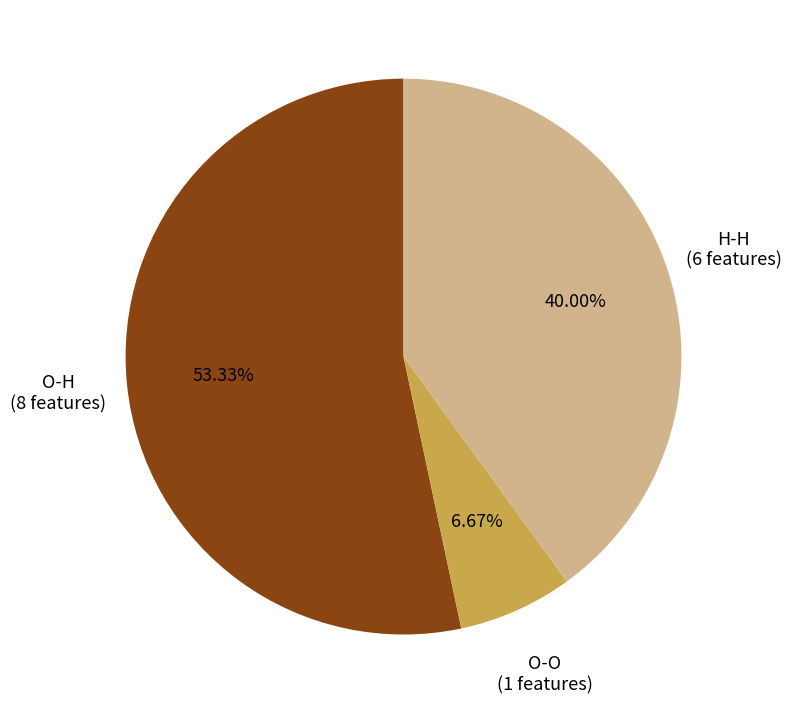

How many slices are in this pie chart?

3